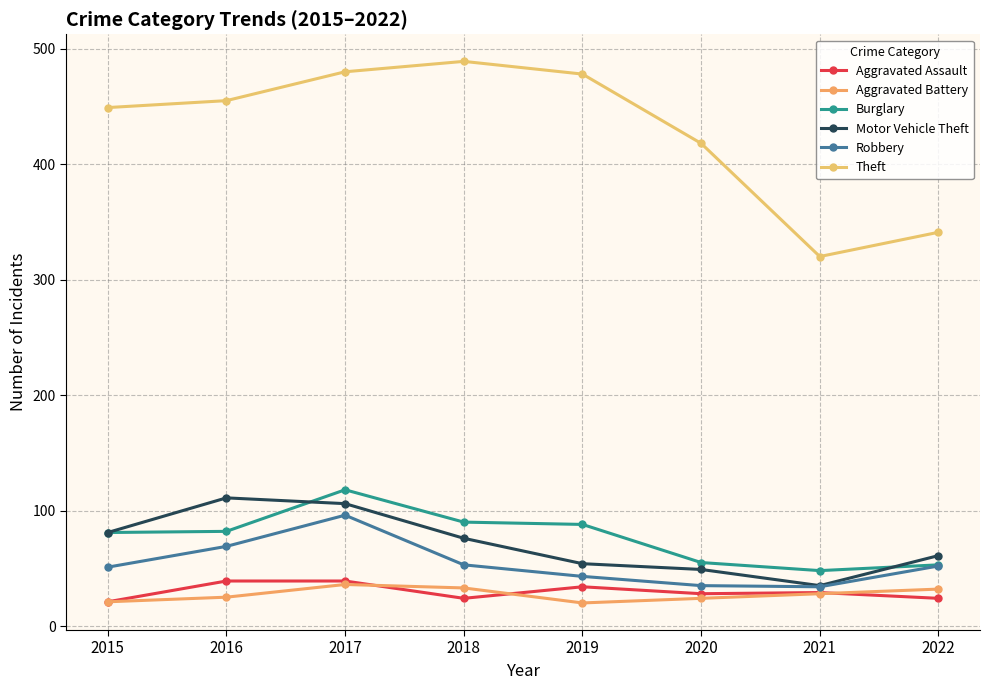

True or false: Aggravated Battery and Theft cross at least once.

False